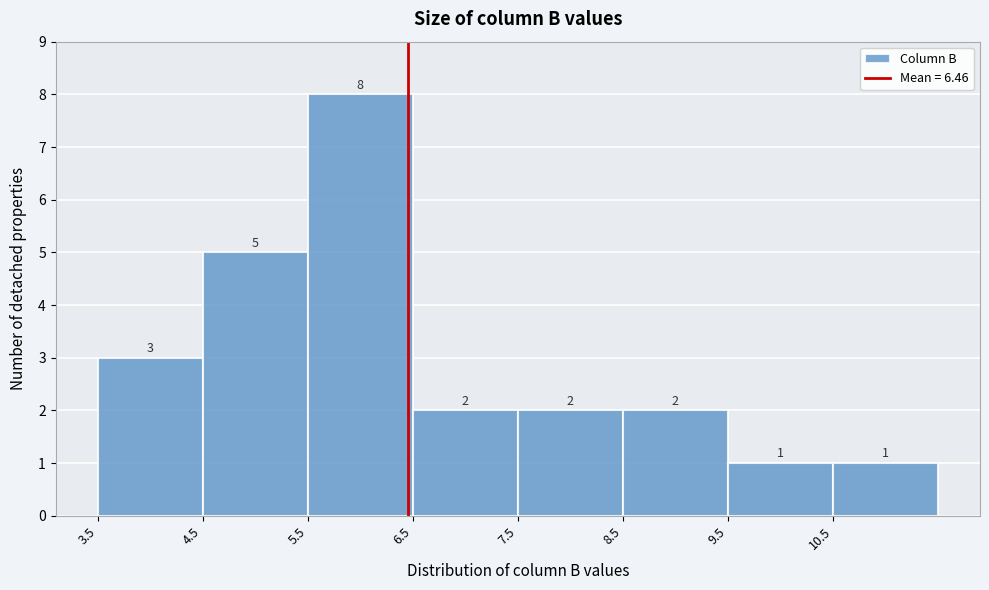

Over which range of the x-axis is the bar tallest?

5.5 to 6.5